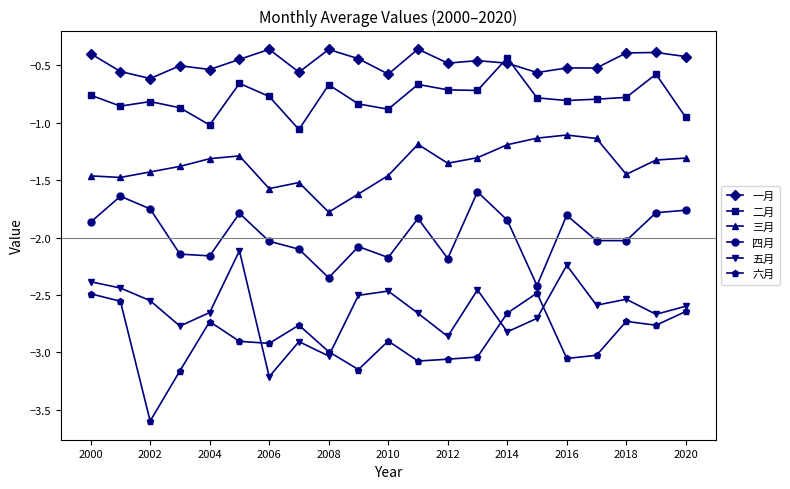

What is the value of the 三月 point at the 21st from the left?

-1.3